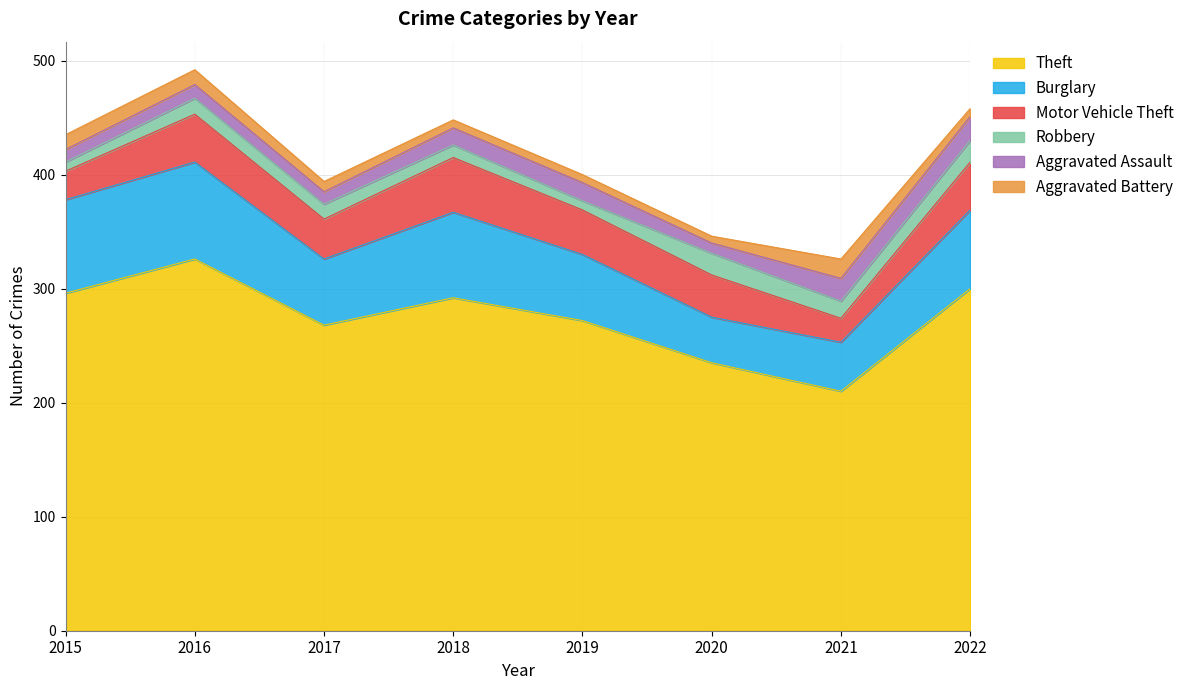

True or false: Burglary and Motor Vehicle Theft cross at least once.

False